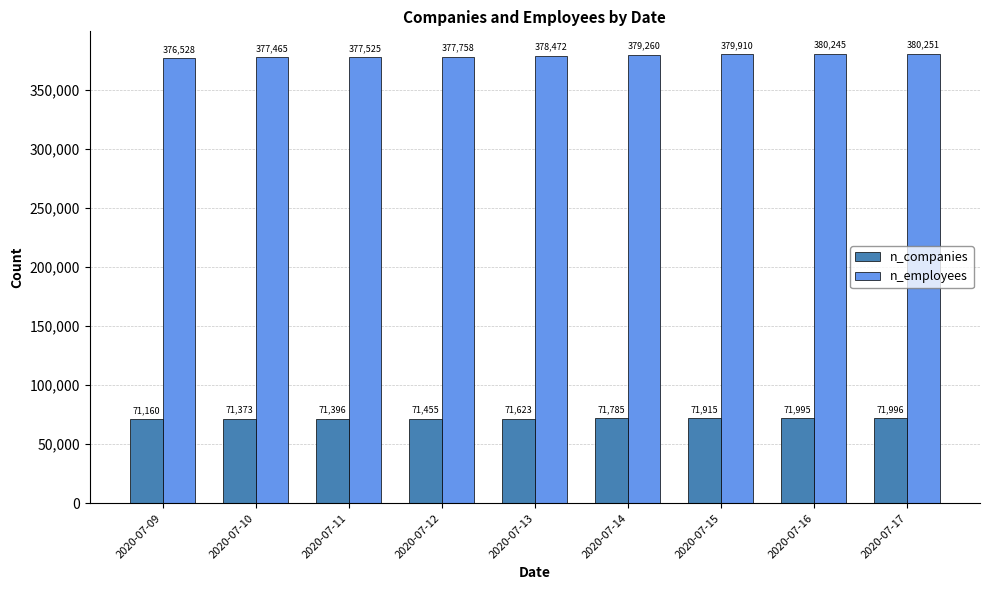

Reading left to right, transcribe all the data shown in this chart.

n_companies: 2020-07-09=71160	2020-07-10=71373	2020-07-11=71396	2020-07-12=71455	2020-07-13=71623	2020-07-14=71785	2020-07-15=71915	2020-07-16=71995	2020-07-17=71996
n_employees: 2020-07-09=376528	2020-07-10=377465	2020-07-11=377525	2020-07-12=377758	2020-07-13=378472	2020-07-14=379260	2020-07-15=379910	2020-07-16=380245	2020-07-17=380251